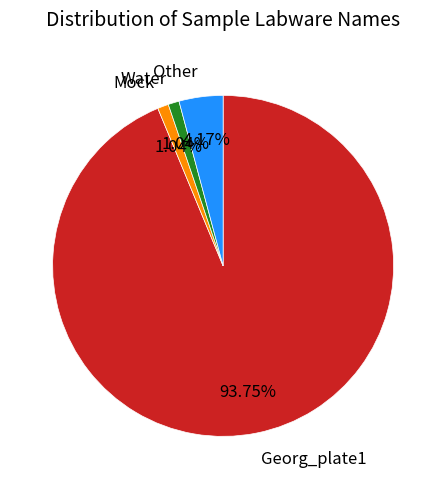

Approximately how many times larger is the value at Other compared to Water?

4.0